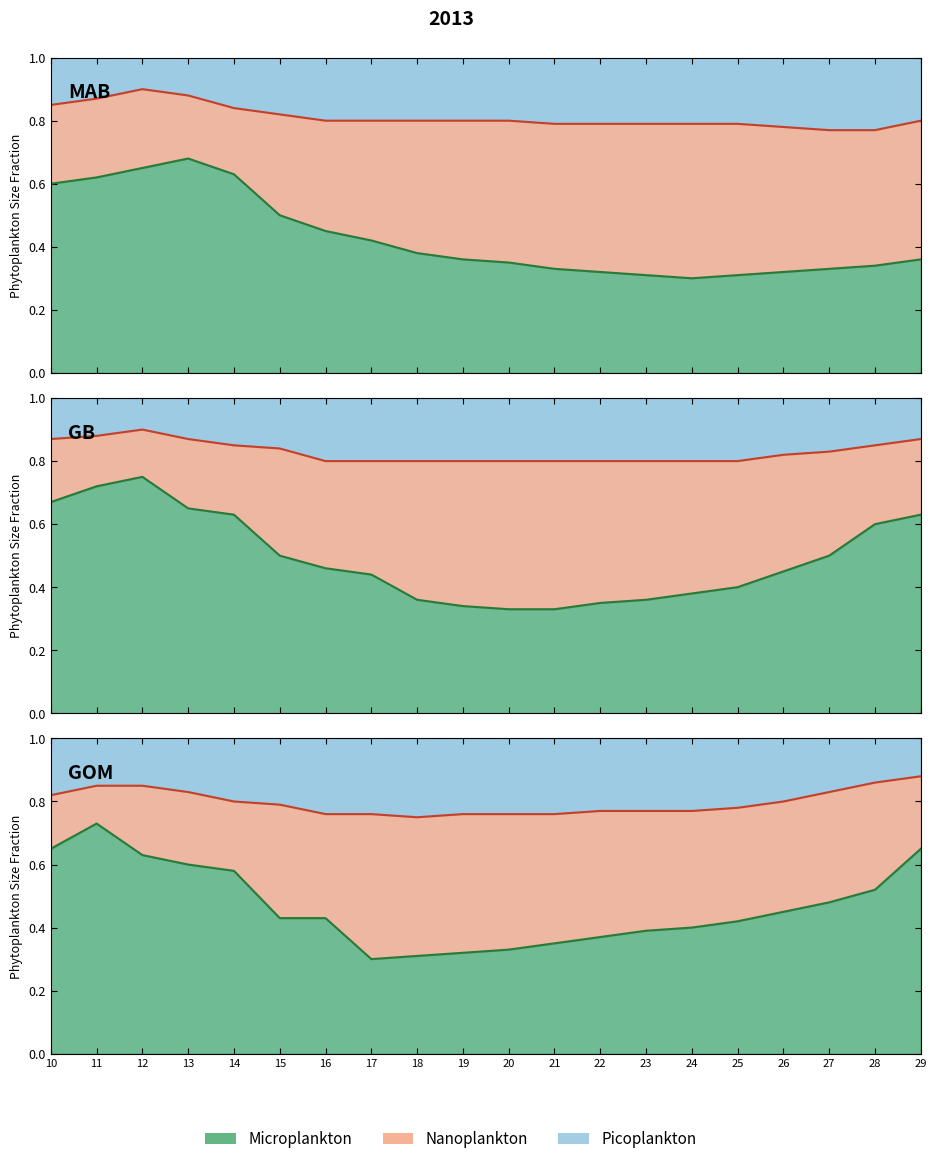

Does the chart have visible grid lines?

No